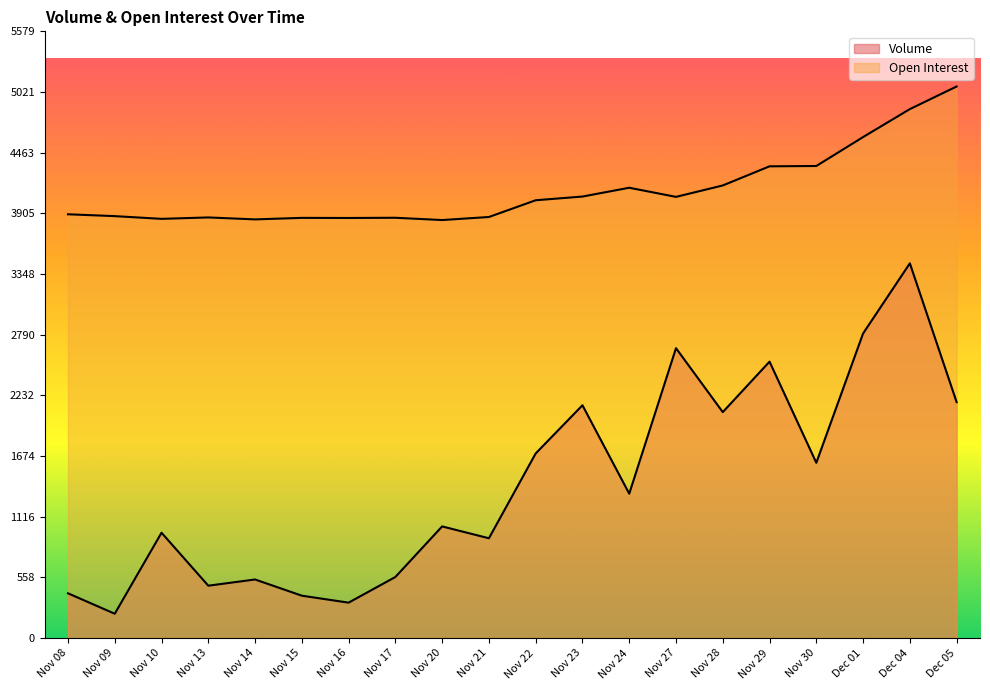

At how many categories does at least one series exceed 948?

20